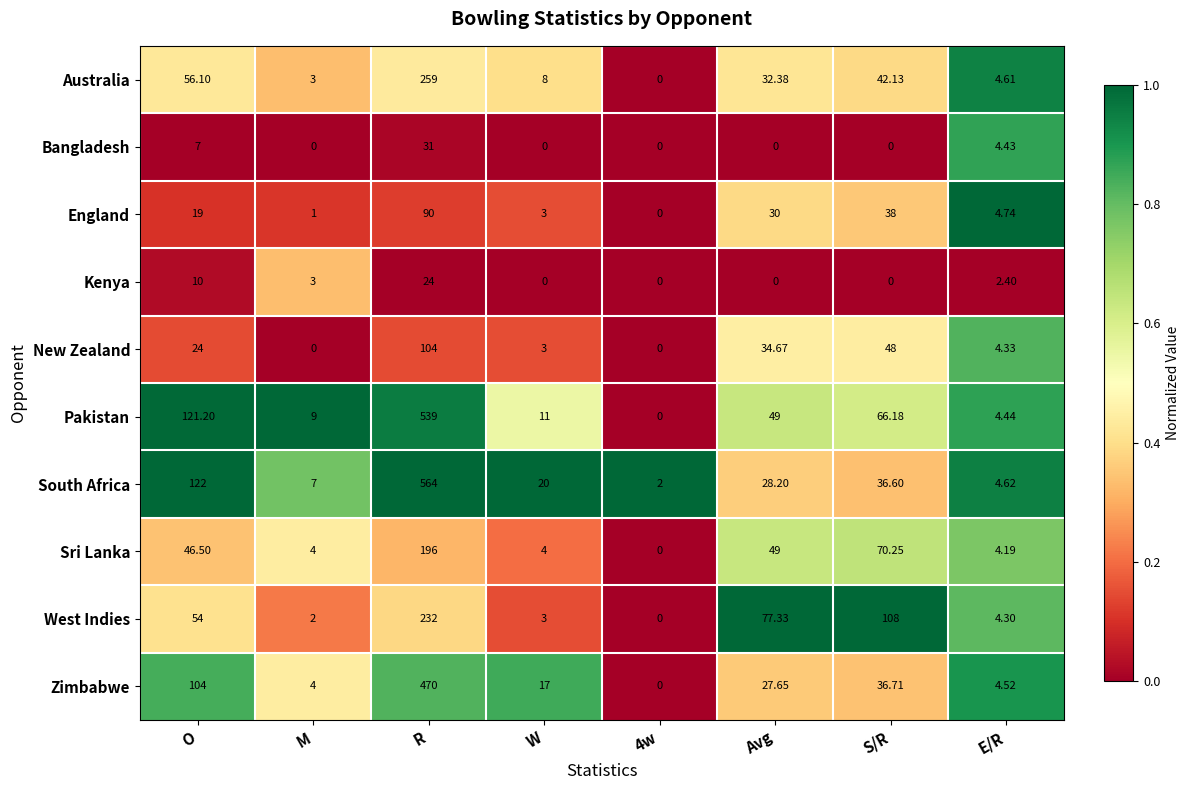

At which label does West Indies reach its peak?

R